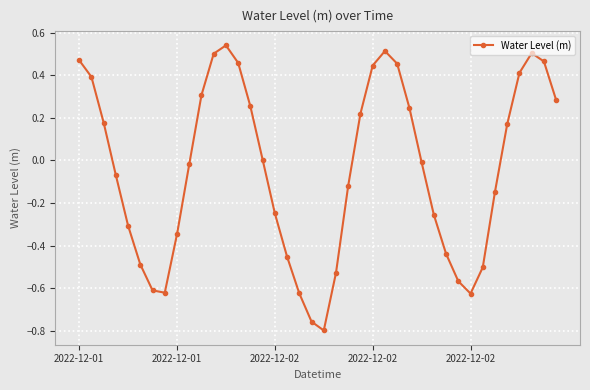

What is the difference between the maximum and minimum values?

1.3